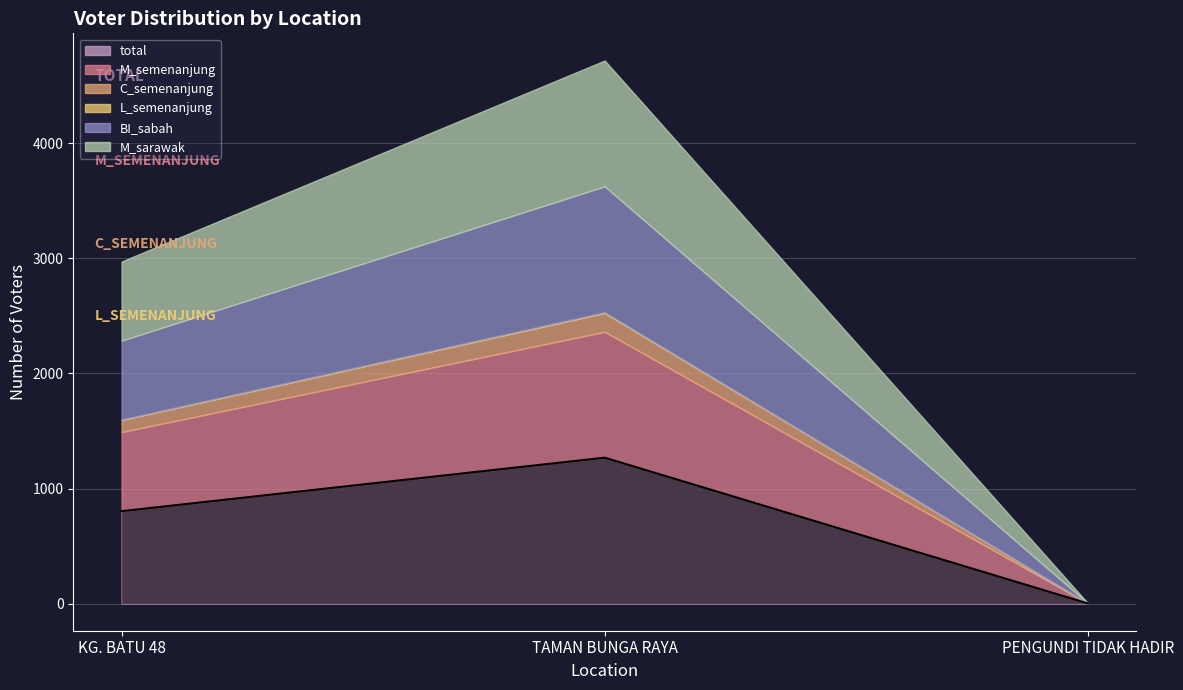

What is the label of the 3rd point from the right?

KG. BATU 48